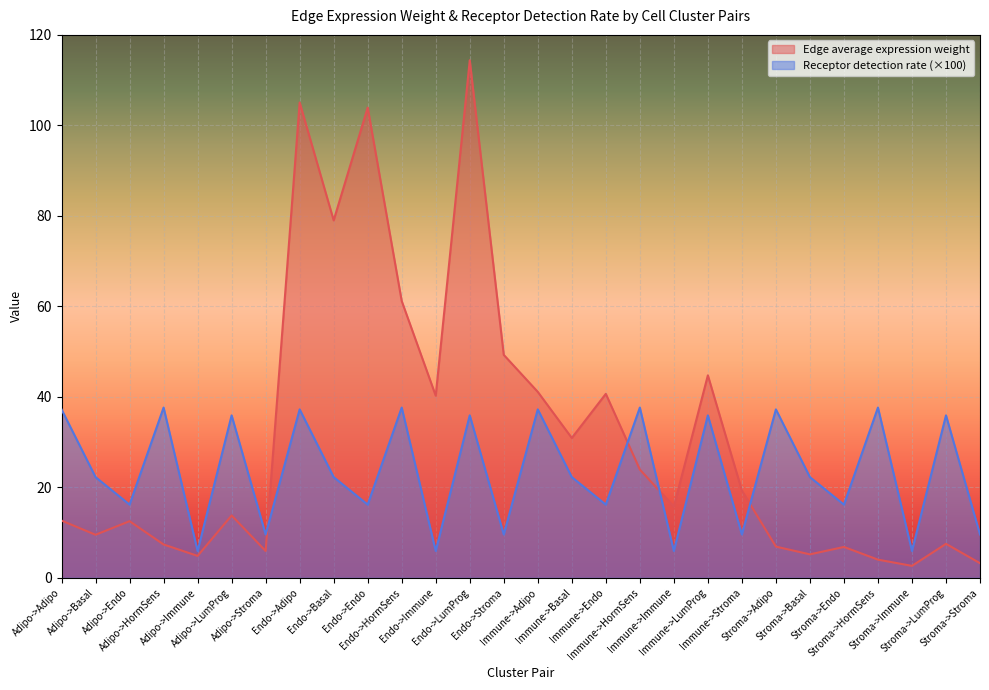

At how many categories does at least one series exceed 26?

18